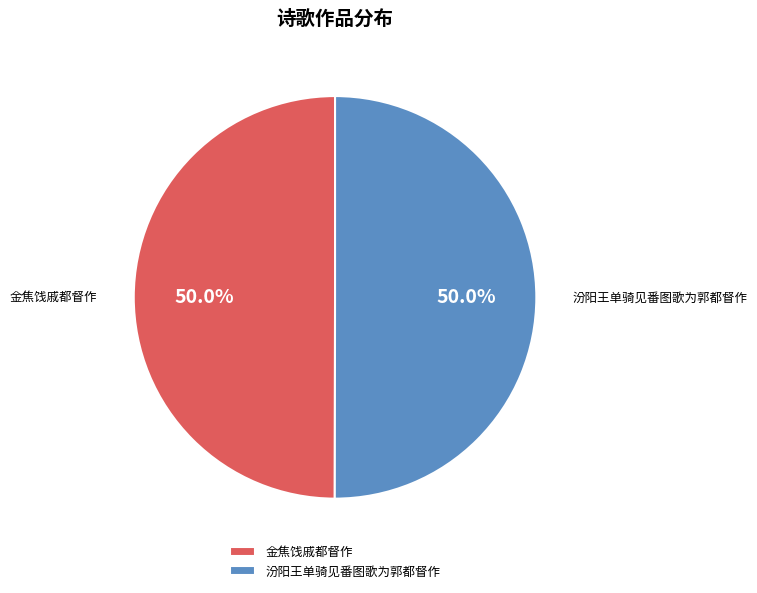

Approximately how many times larger is the value at 汾阳王单骑见番图歌为郭都督作 compared to 金焦饯戚都督作?

1.0